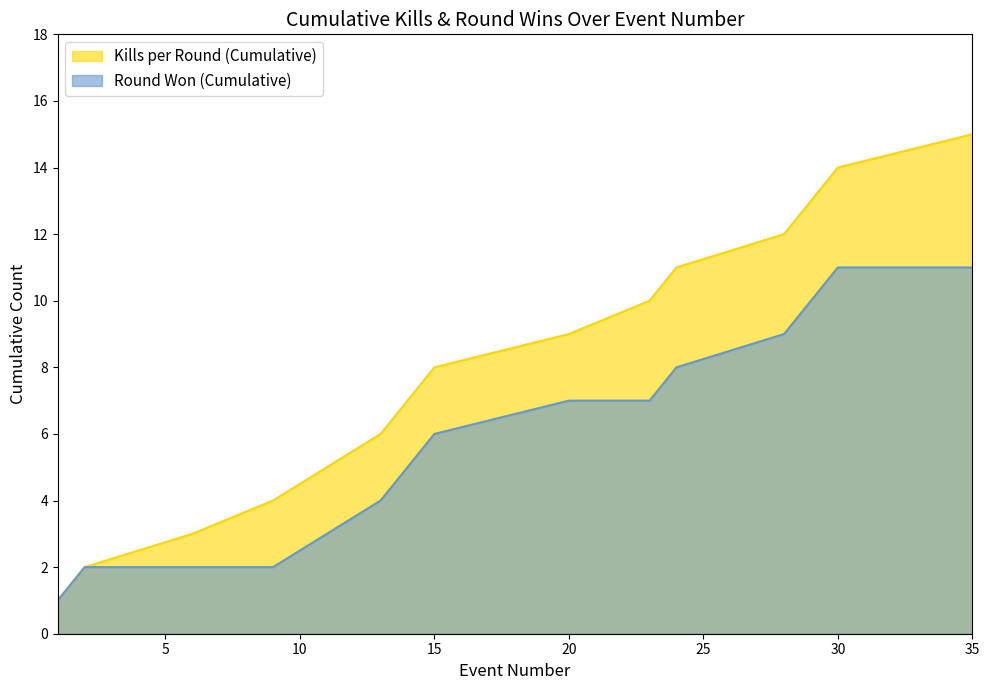

What is the value of the Round Won (Cumulative) point at the 15th from the left?

11